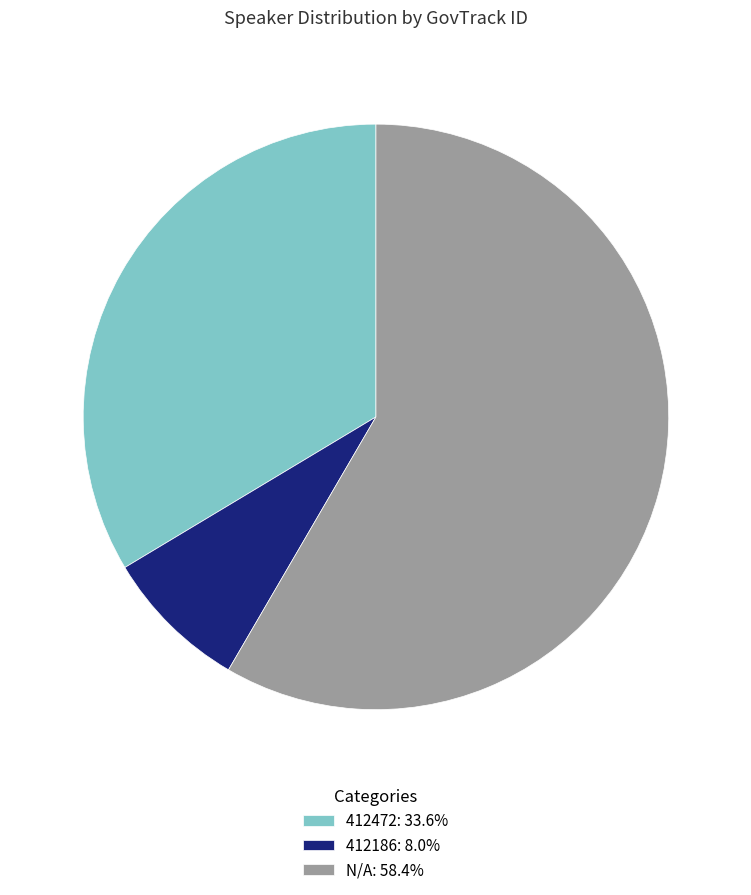

Rank the categories by value from highest to lowest.

N/A, 412472, 412186